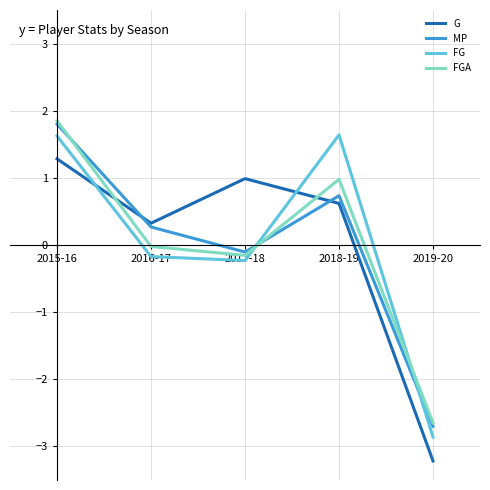

Is the value of G at 2017-18 greater than the value of FG at 2017-18?

Yes